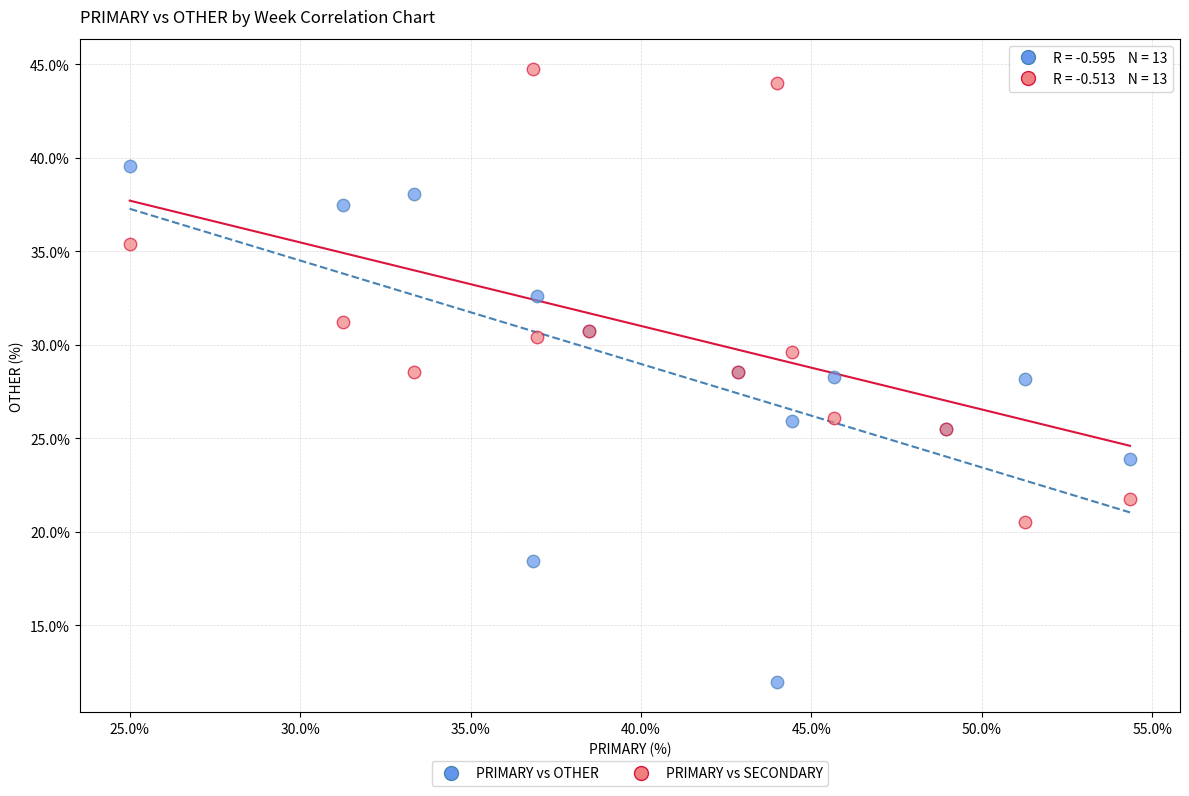

Which series contains the highest Y value?

PRIMARY vs SECONDARY